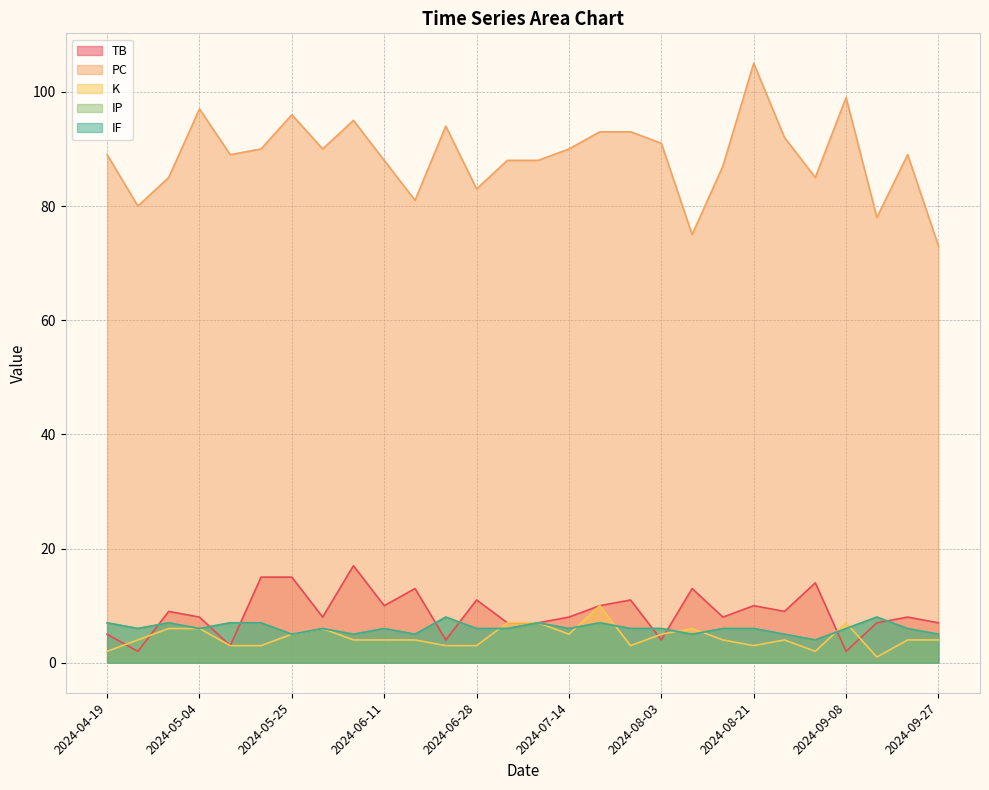

Rank the series at 2024-08-21 from highest to lowest value.

PC, TB, IP, IF, K